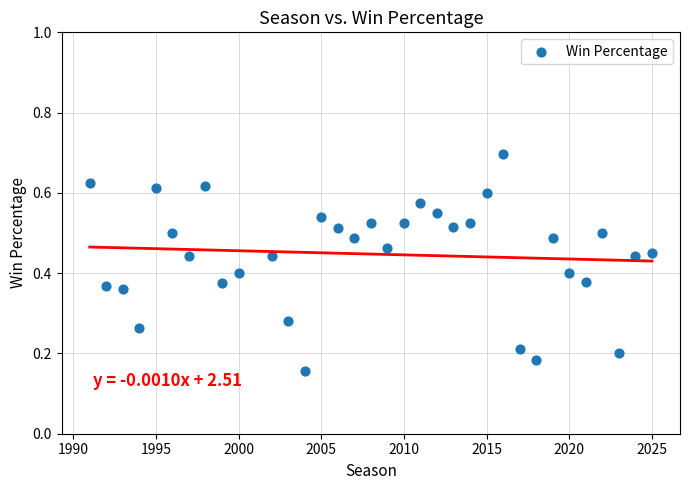

What is the range of X values (max minus min)?

34.0